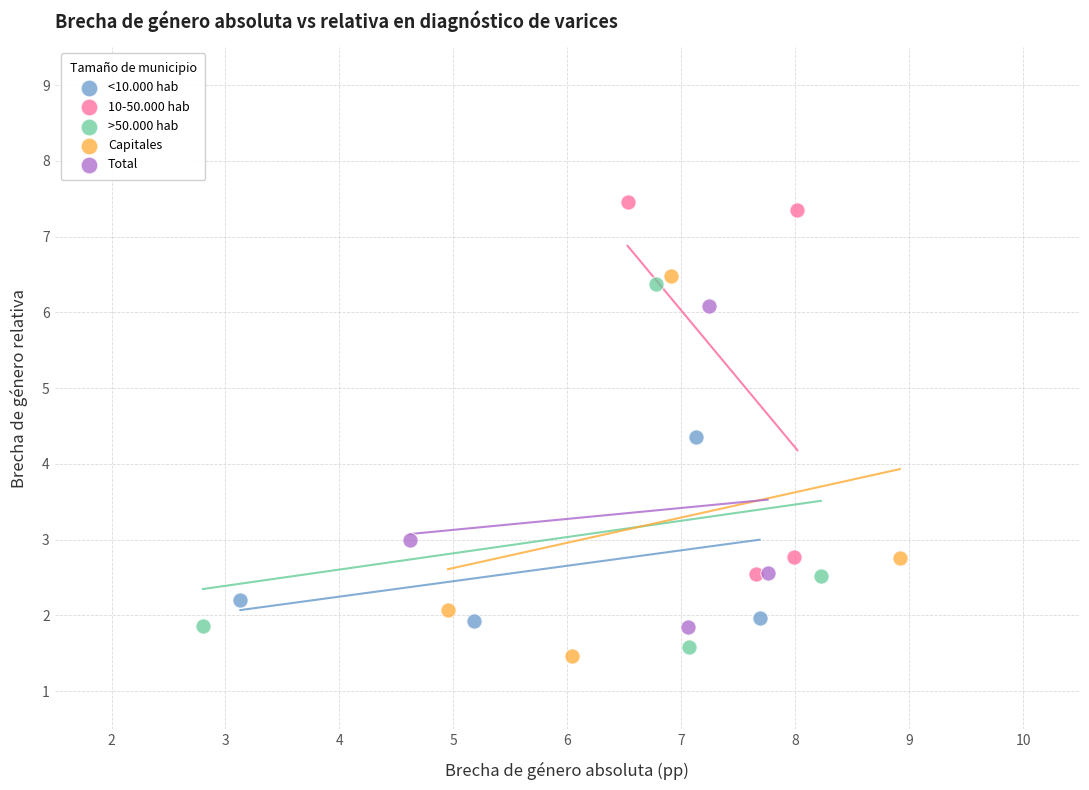

Which series contains the highest Y value?

10-50.000 hab